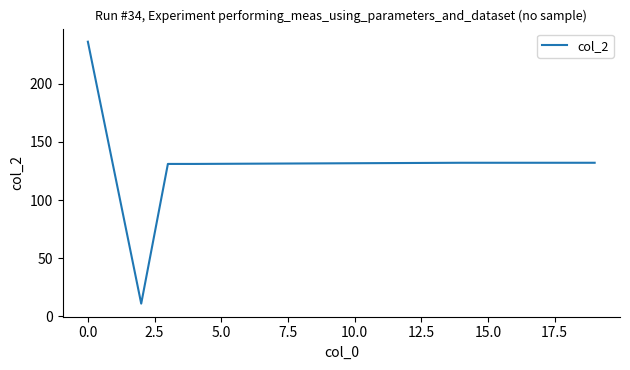

What is the difference between the maximum and second lowest values?

105